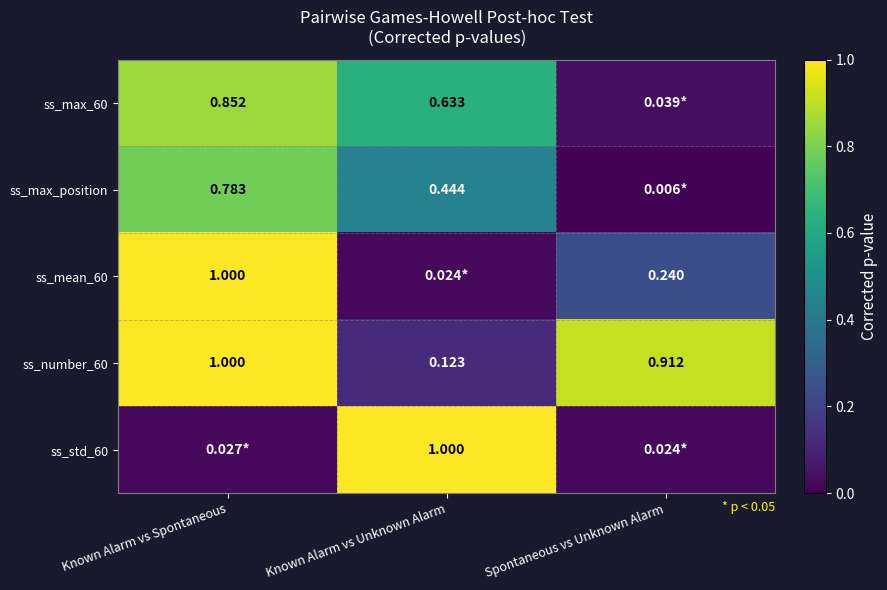

At which label does ss_number_60 reach its minimum?

Known Alarm vs Unknown Alarm